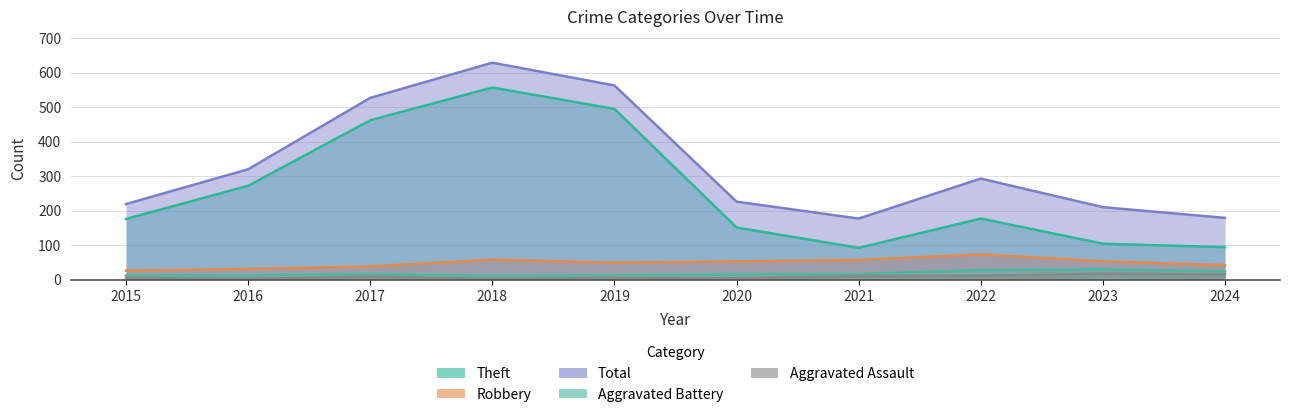

What is the difference between the maximum and minimum values in the Aggravated Battery series?

19